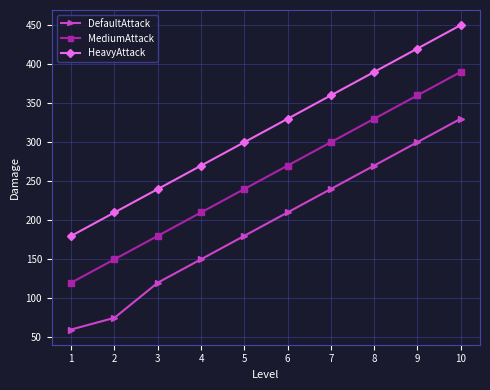

Which category has the highest value across all series?

10